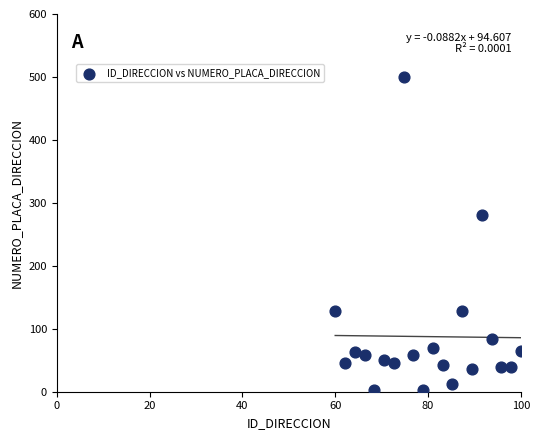

What Y value in the scatter plot is closest to 251?

280